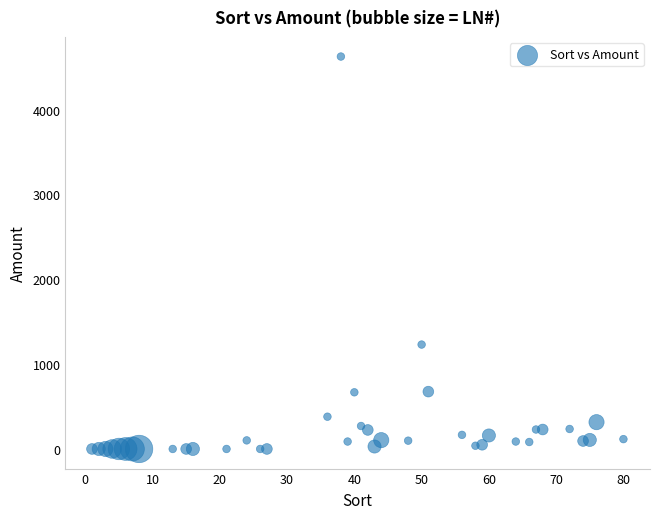

What Y value in the scatter plot is closest to 2312?

1230.4